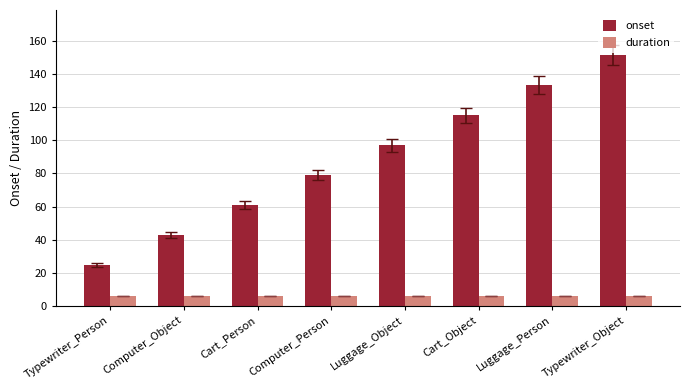

What value does the duration series have at Computer_Object?

6.0